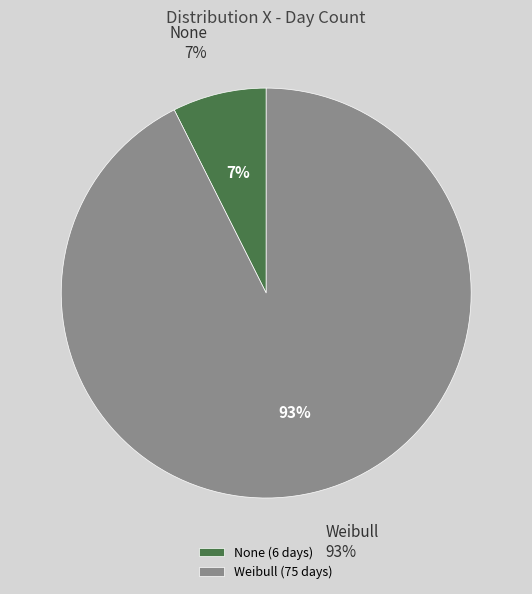

To the nearest percent, what percentage of the pie is Weibull?

93%